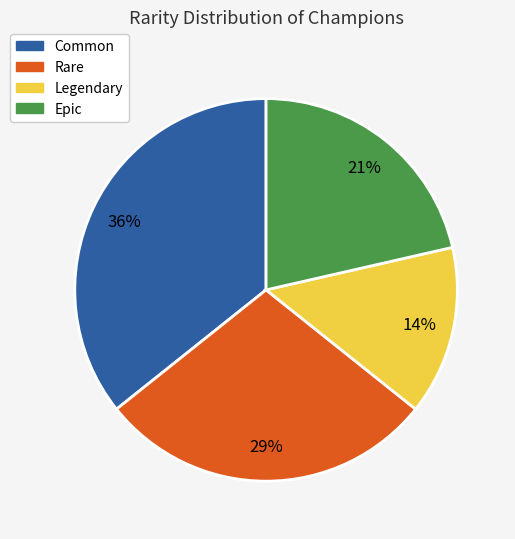

Is Common the majority of the pie?

No